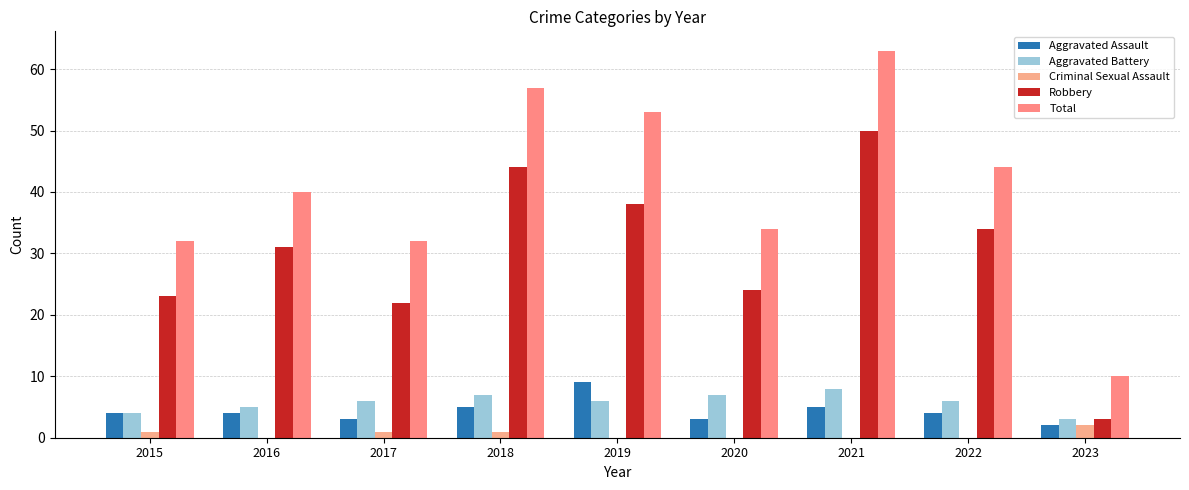

The Robbery series shows 34 at 2022. True or false?

True